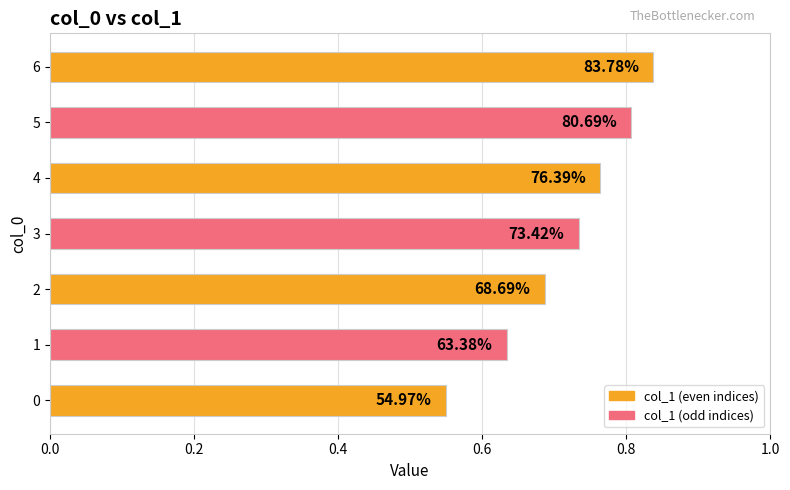

How many bars are there in total?

7